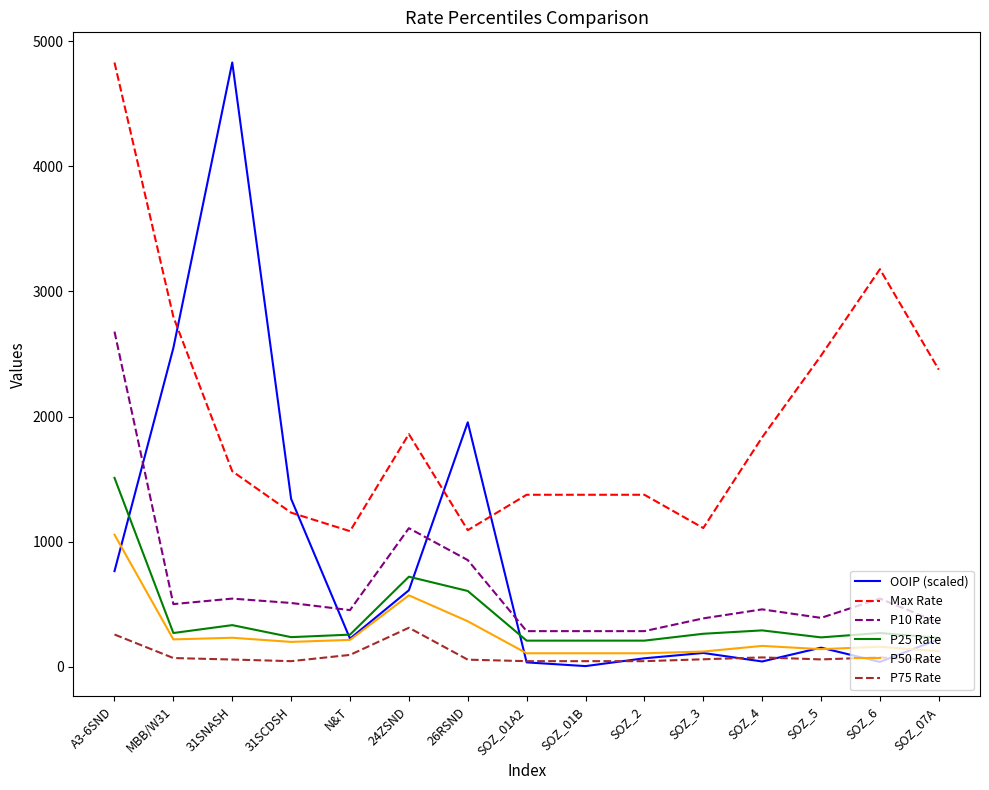

True or false: P50 Rate and P10 Rate cross at least once.

False